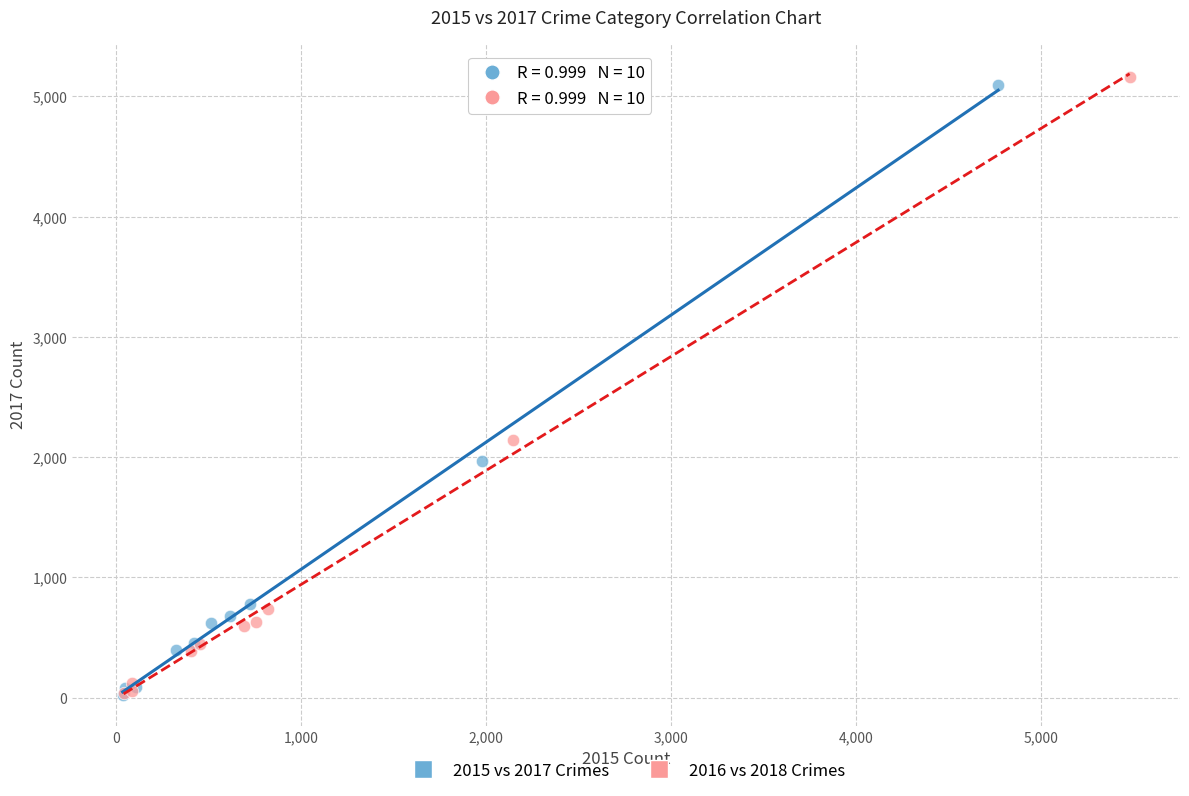

Which series contains the highest Y value?

2016 vs 2018 Crimes